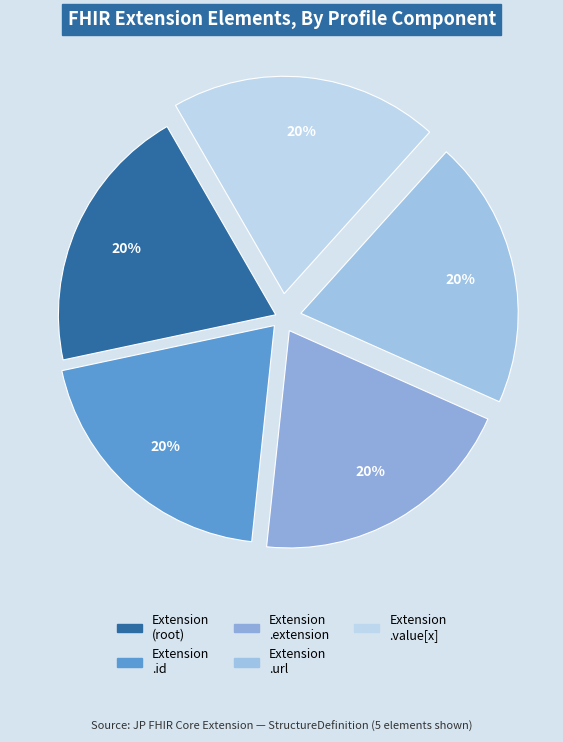

Which slice is the largest?

Extension.url